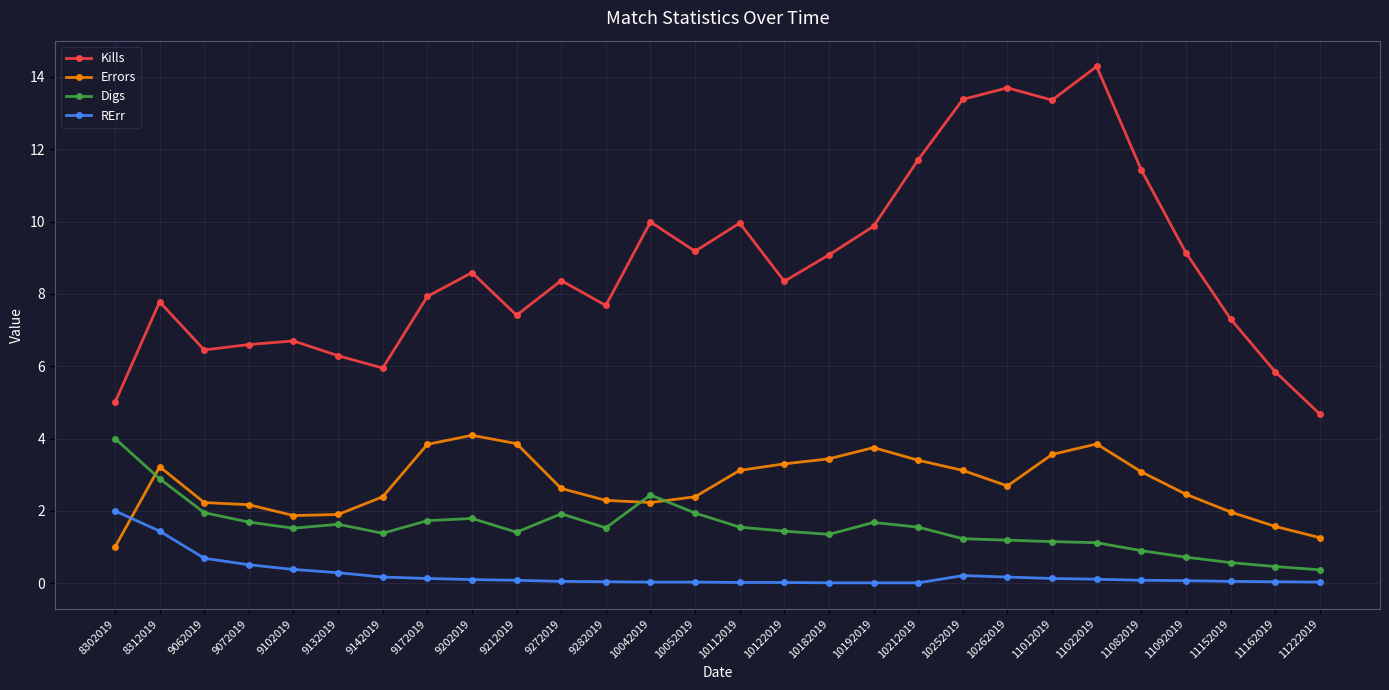

What is the average value of the Digs series?

1.5